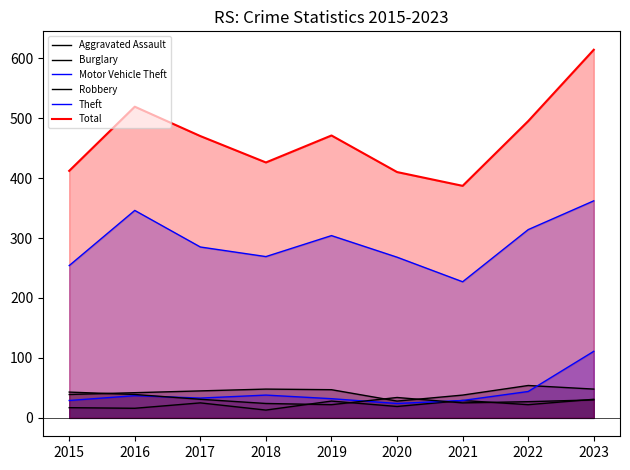

The value of Robbery at 2020 is 34. True or false?

True